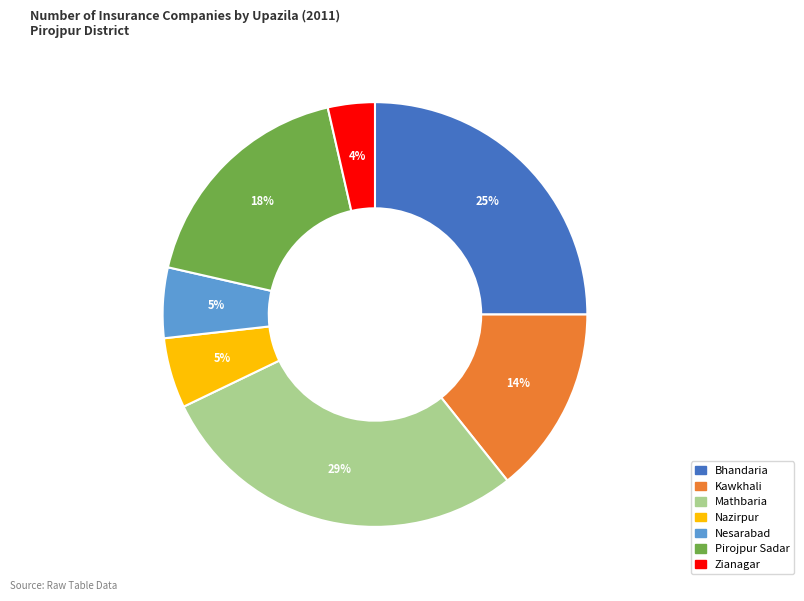

The Nazirpur slice represents 14% of the pie. True or false?

False